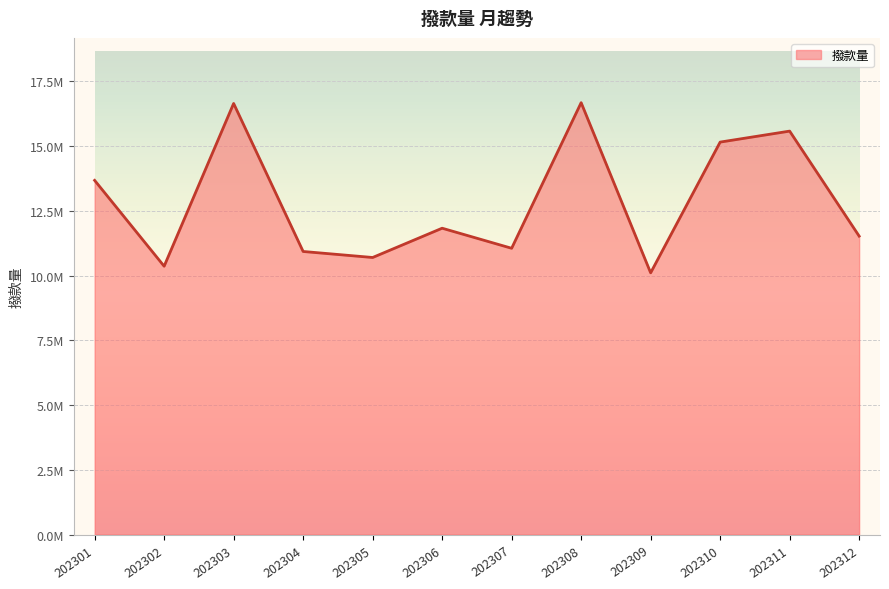

Rank the categories by value from lowest to highest.

202309, 202302, 202305, 202304, 202307, 202312, 202306, 202301, 202310, 202311, 202303, 202308